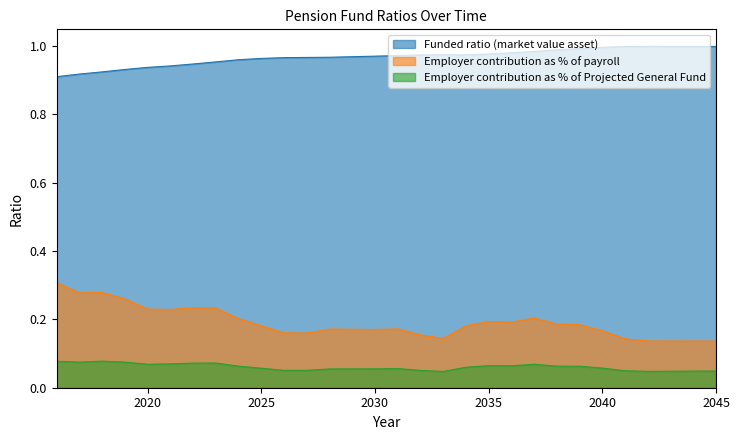

Where is Employer contribution as % of payroll nearest to the value 0?

2045